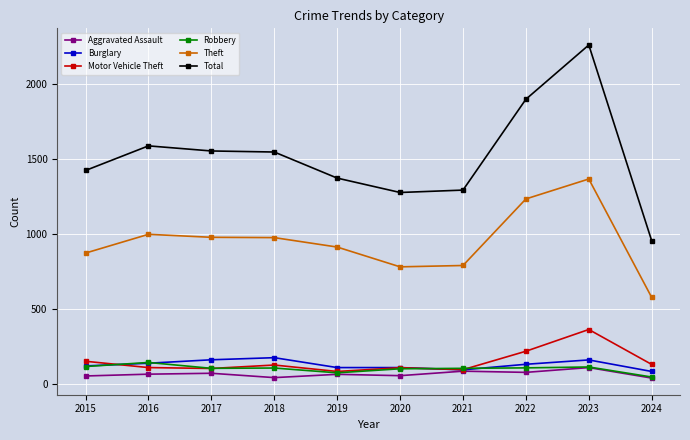

Which category has the highest value across all series?

2023